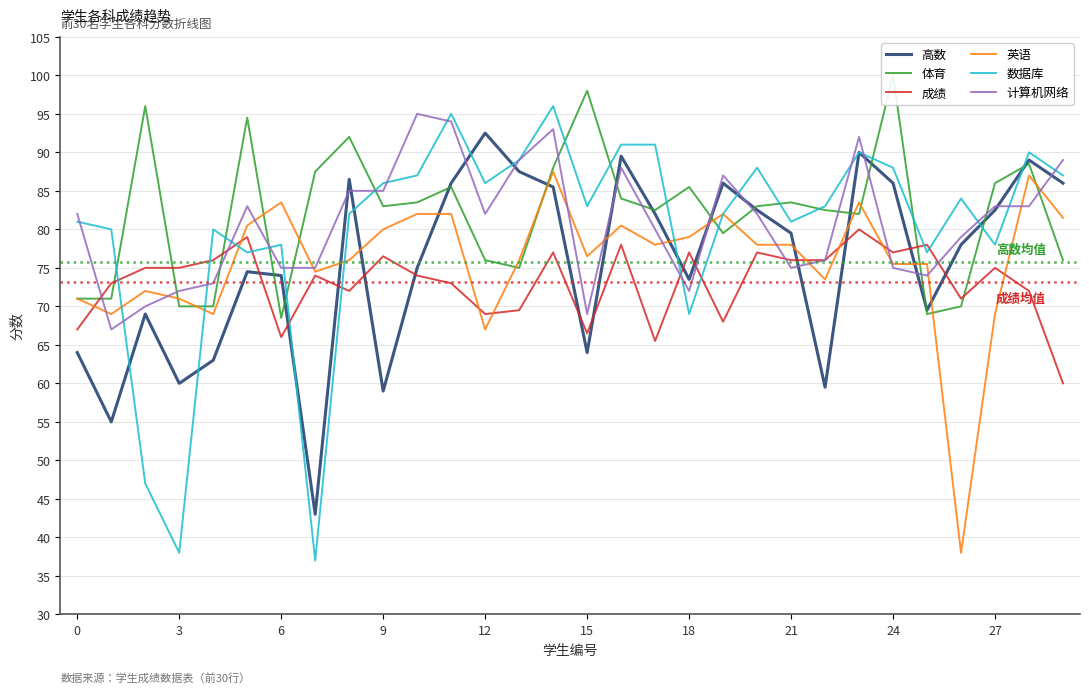

Which series ends up on top after the final intersection of 高数 and 计算机网络?

计算机网络